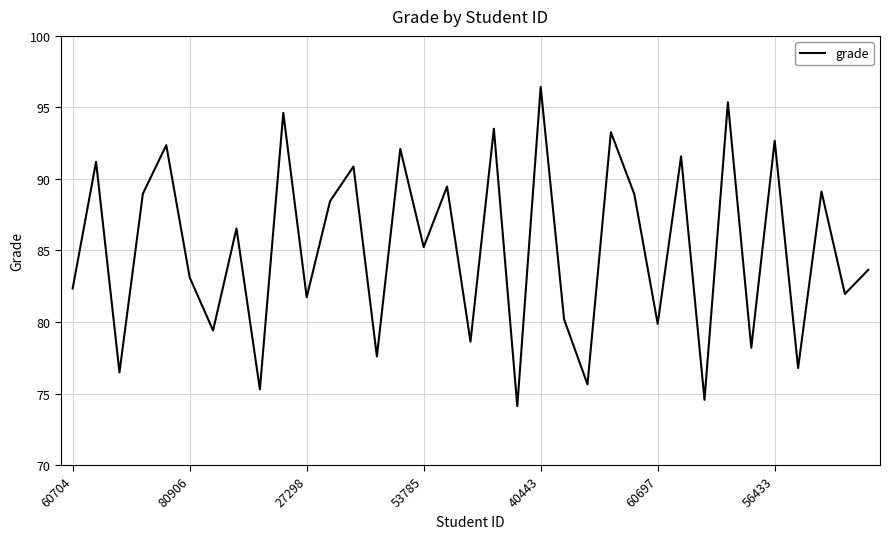

How many interior local peaks (higher than both neighbors) does the data have?

14